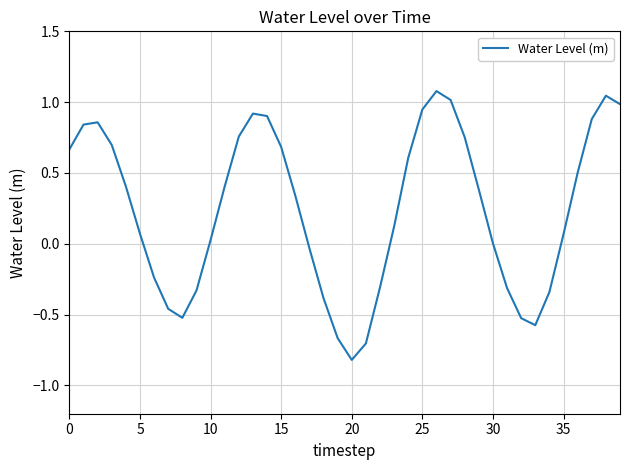

How many lines are shown in the chart?

1